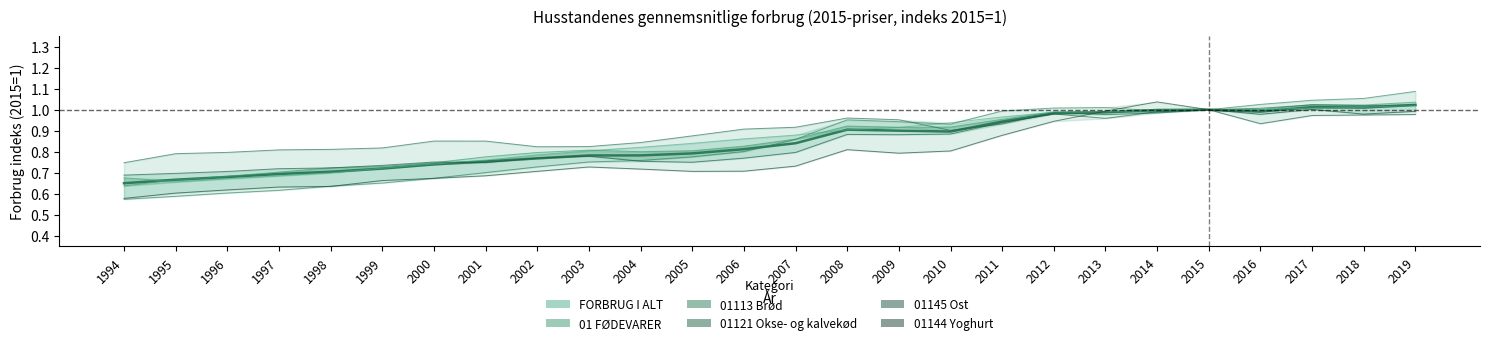

At 2003, list the series in order from smallest to largest.

01144 Yoghurt, 01113 Brød, 01145 Ost, FORBRUG I ALT, 01 FØDEVARER, 01121 Okse- og kalvekød